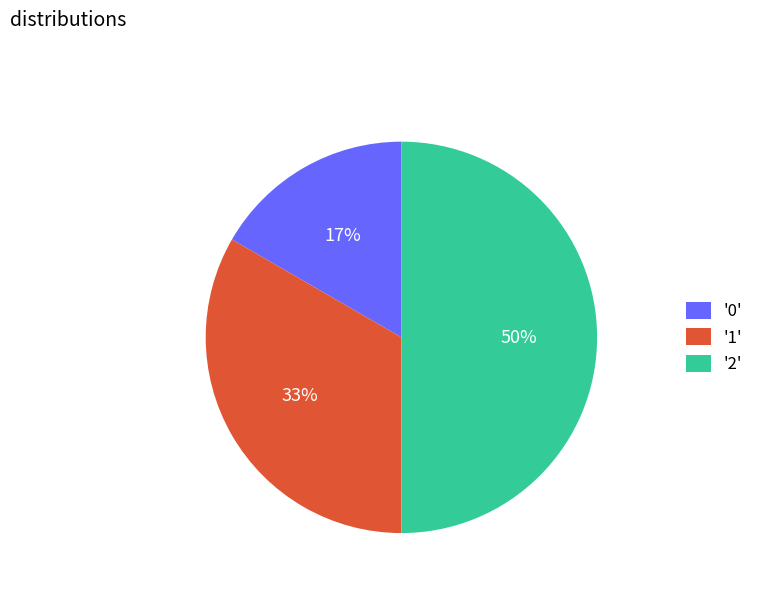

The '0' slice represents 17% of the pie. True or false?

True